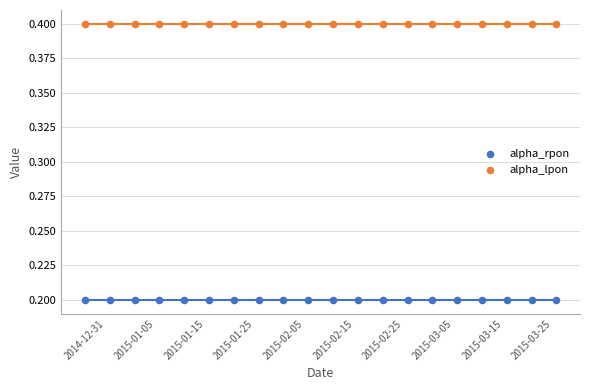

What are all the series names shown in the legend?

alpha_rpon, alpha_lpon